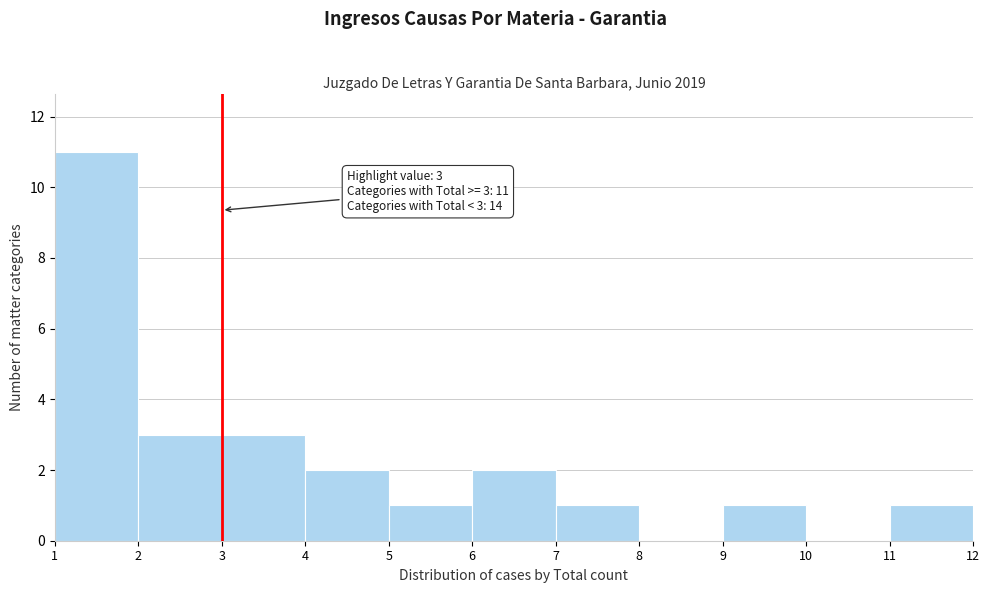

Which range on the x-axis has the tallest bar?

1 to 2